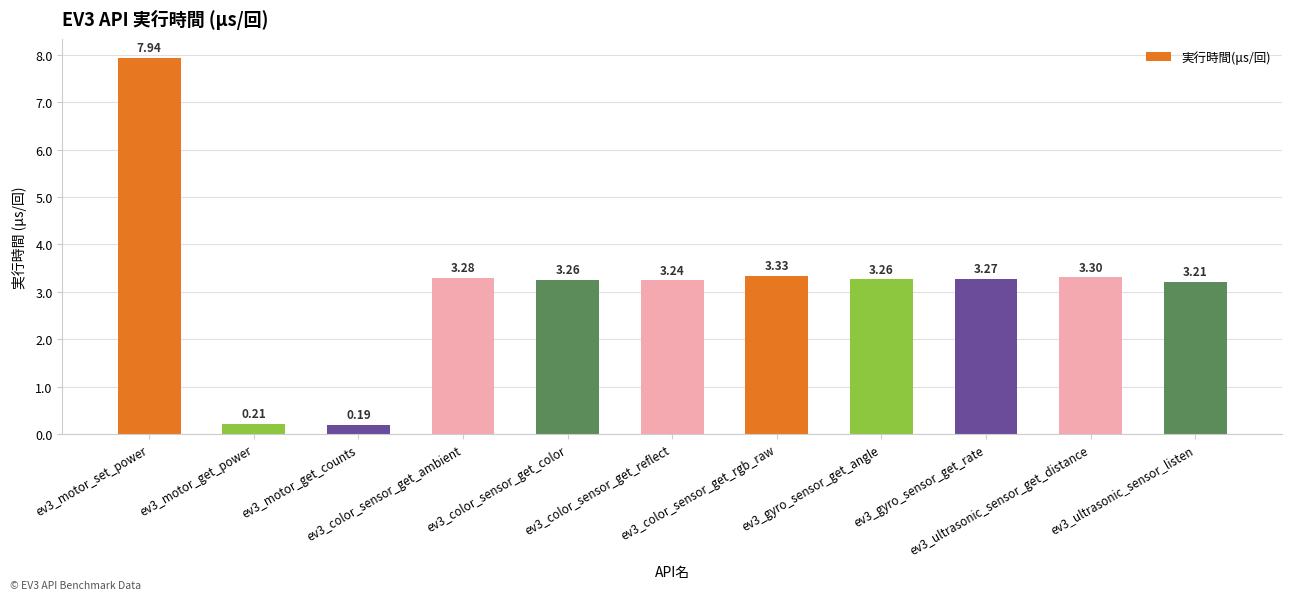

What is the sum of all values?

34.5